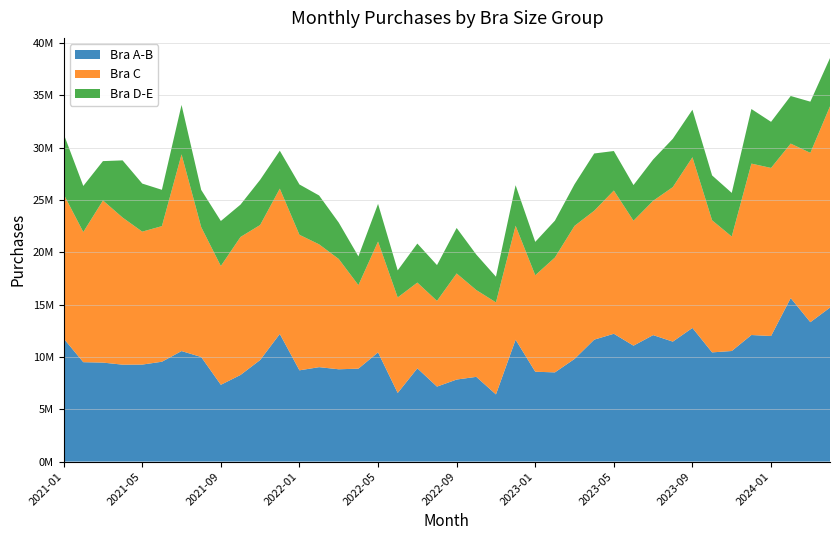

Reading right to left, extract all data points from this chart.

Bra A-B: 14711510	13315200	15622530	11996310	12091060	10563530	10432330	12767510	11459700	12082580	11073460	12210450	11647850	9805794	8521052	8583856	11644700	6416307	8094027	7837246	7162992	8911042	6555738	10430930	8878329	8817138	9019731	8716925	12193880	9703026	8274348	7335019	9990450	10557700	9537719	9266092	9258880	9456306	9496109	11759350
Bra C: 19228720	16178490	14756800	16057590	16376140	10937390	12619180	16308370	14761370	12832040	11938580	13685490	12316290	12713660	10973800	9217376	10884800	8794387	8292316	10134780	8190431	8190297	9124919	10591060	7977201	10537530	11734960	12948770	13882550	12900350	13183510	11349430	12410750	18795430	12955900	12701160	14054370	15491100	12435250	13786310
Bra D-E: 4610148	4890435	4546581	4403457	5215329	4168514	4286783	4539616	4614895	3946289	3404855	3773511	5469423	3976021	3520505	3188610	3873170	2452194	3390777	4345204	3417509	3726473	2585631	3597853	2748323	3475532	4667666	4807742	3621922	4316336	3091247	4299535	3552072	4719271	3470628	4592082	5462369	3758028	4402064	5765881